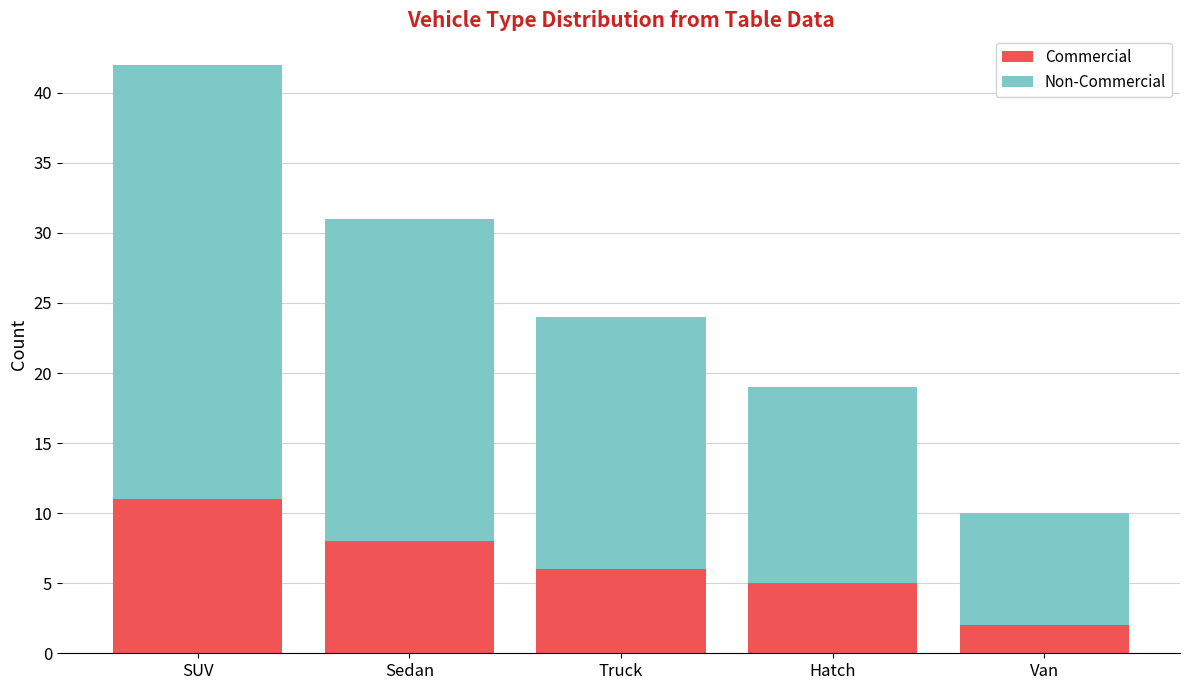

The value of Commercial at Hatch is 7. True or false?

False